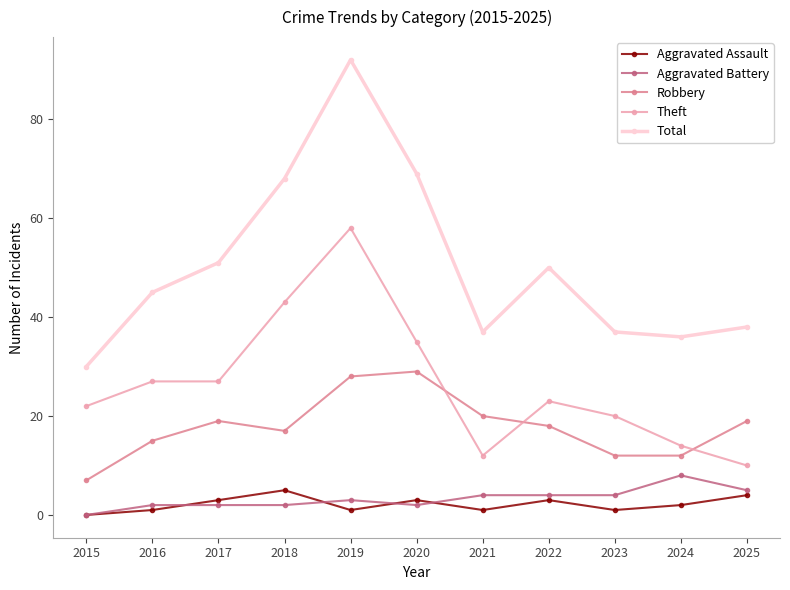

The Robbery series shows 19 at 2017. True or false?

True